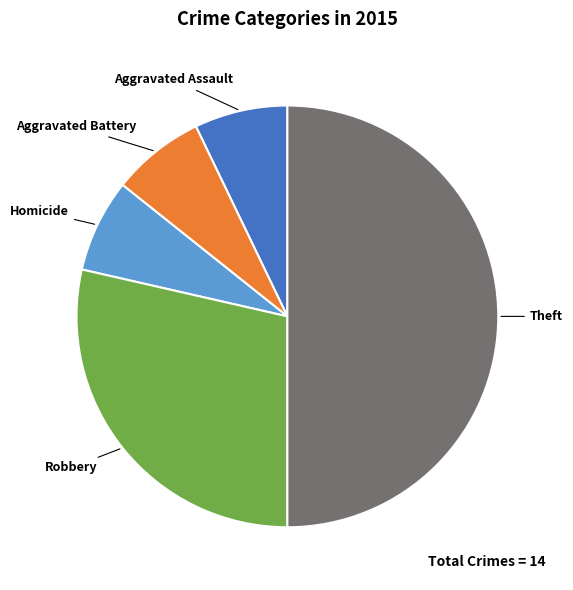

Which category accounts for the majority?

Theft